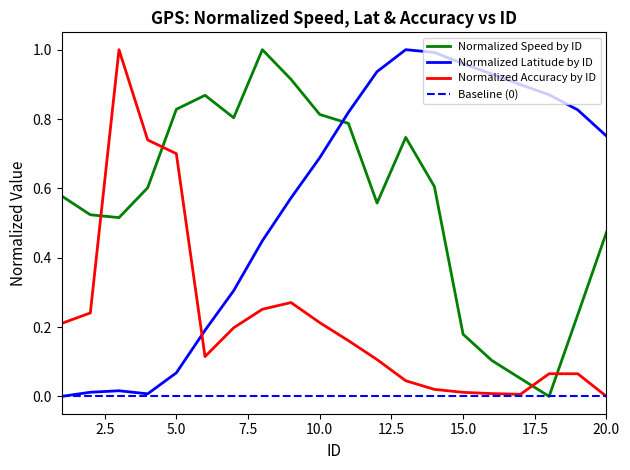

Where do speed and accuracy first cross each other?

2 and 3